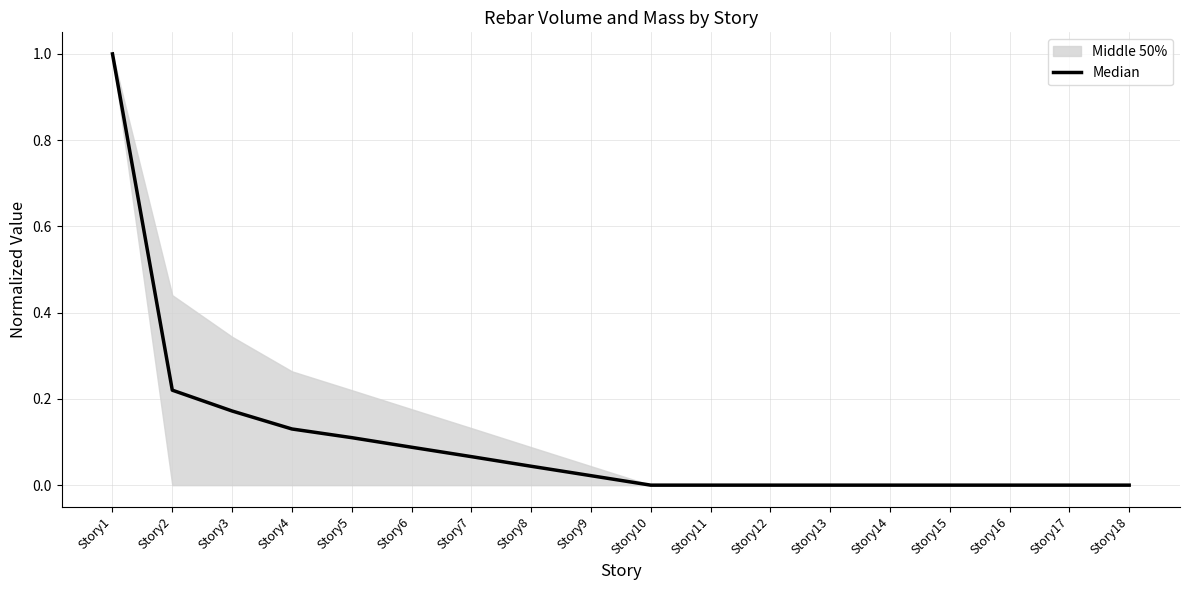

What is the value of the 4th point from the left?

0.1